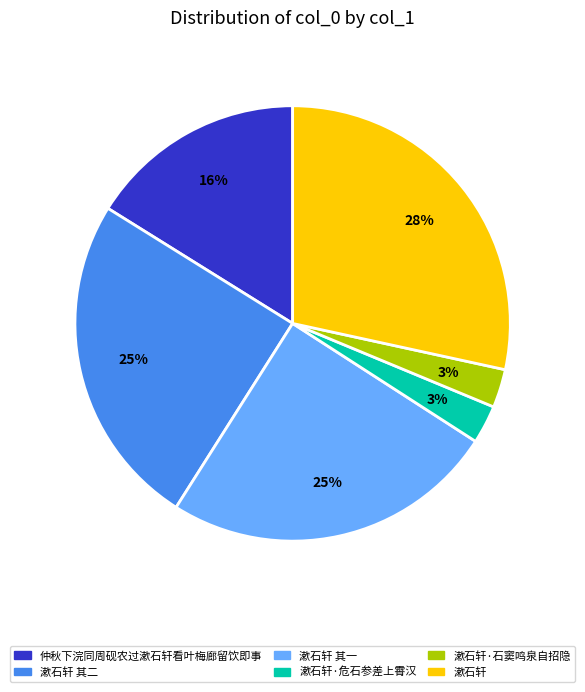

Does any single category account for the majority?

No